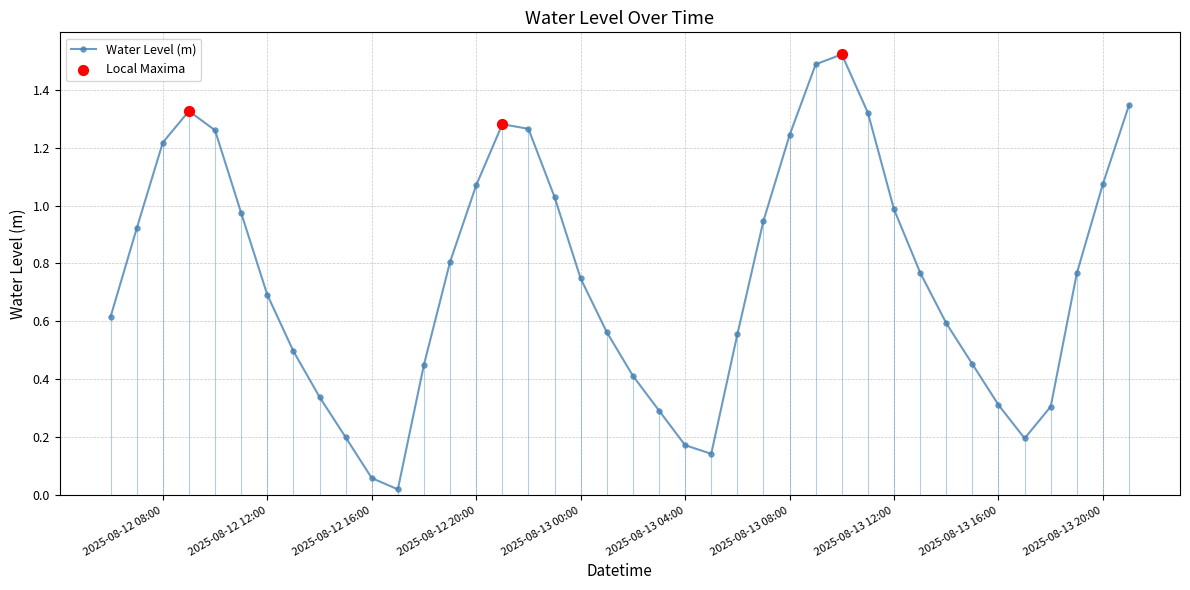

How many interior local valleys (lower than both neighbors) does the data have?

3